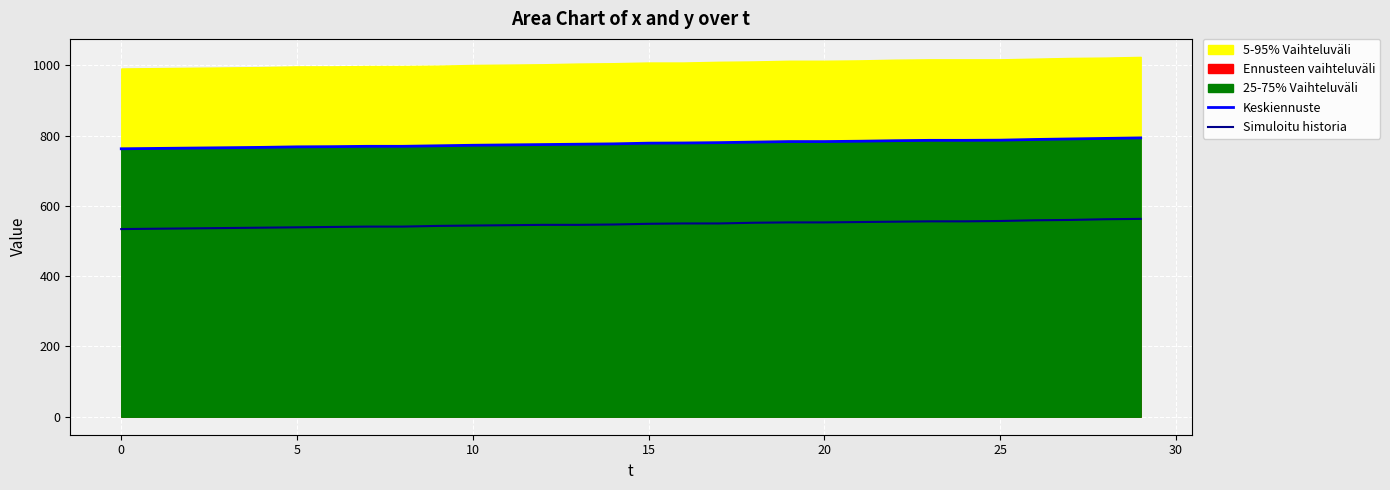

Does the chart display data point markers on the line(s)?

No